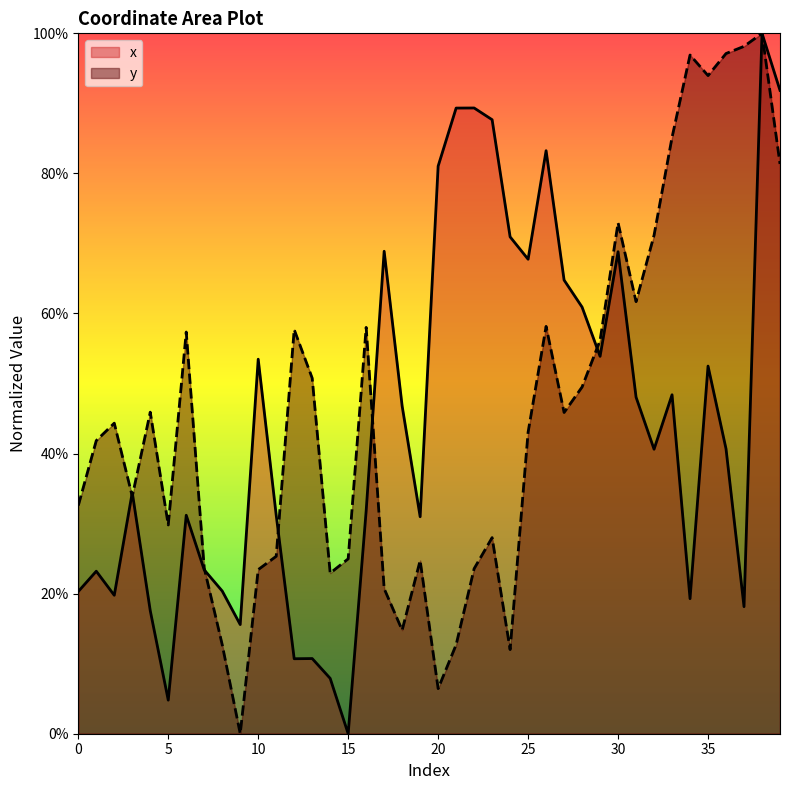

Reading left to right, extract all data points from this chart.

x: 0=0.2	1=0.2	2=0.2	3=0.3	4=0.2	5=0.0	6=0.3	7=0.2	8=0.2	9=0.2	10=0.5	11=0.3	12=0.1	13=0.1	14=0.1	15=0.0	16=0.3	17=0.7	18=0.5	19=0.3	20=0.8	21=0.9	22=0.9	23=0.9	24=0.7	25=0.7	26=0.8	27=0.6	28=0.6	29=0.5	30=0.7	31=0.5	32=0.4	33=0.5	34=0.2	35=0.5	36=0.4	37=0.2	38=1.0	39=0.9
y: 0=0.3	1=0.4	2=0.4	3=0.3	4=0.5	5=0.3	6=0.6	7=0.2	8=0.1	9=0.0	10=0.2	11=0.3	12=0.6	13=0.5	14=0.2	15=0.2	16=0.6	17=0.2	18=0.1	19=0.2	20=0.1	21=0.1	22=0.2	23=0.3	24=0.1	25=0.4	26=0.6	27=0.5	28=0.5	29=0.6	30=0.7	31=0.6	32=0.7	33=0.9	34=1.0	35=0.9	36=1.0	37=1.0	38=1.0	39=0.8